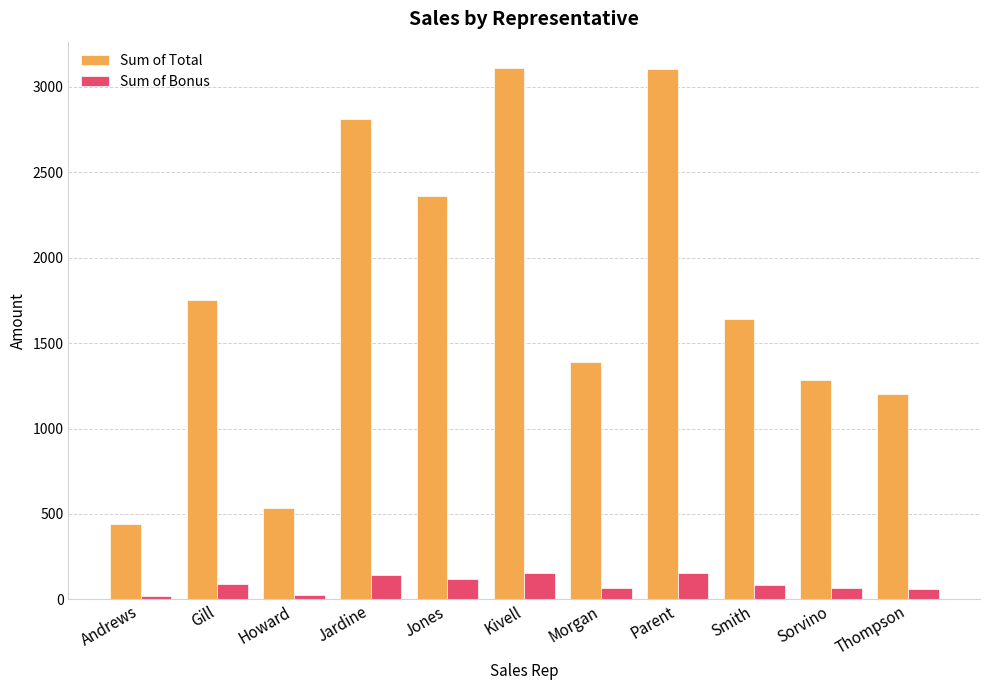

True or false: Sum of Total has a value of 536.8 at Howard.

True